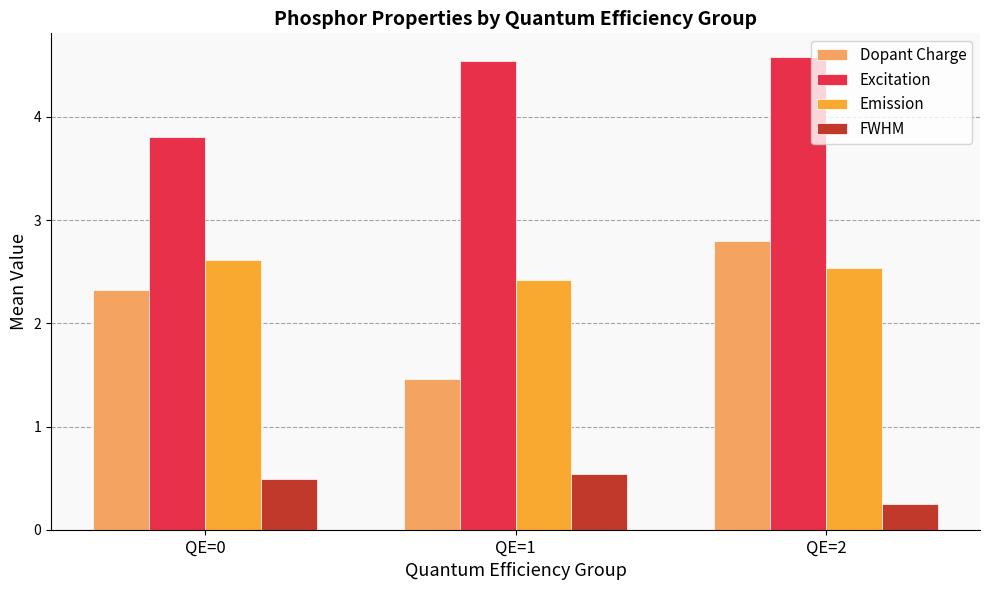

Count the FWHM values in the range 0 to 1.

3